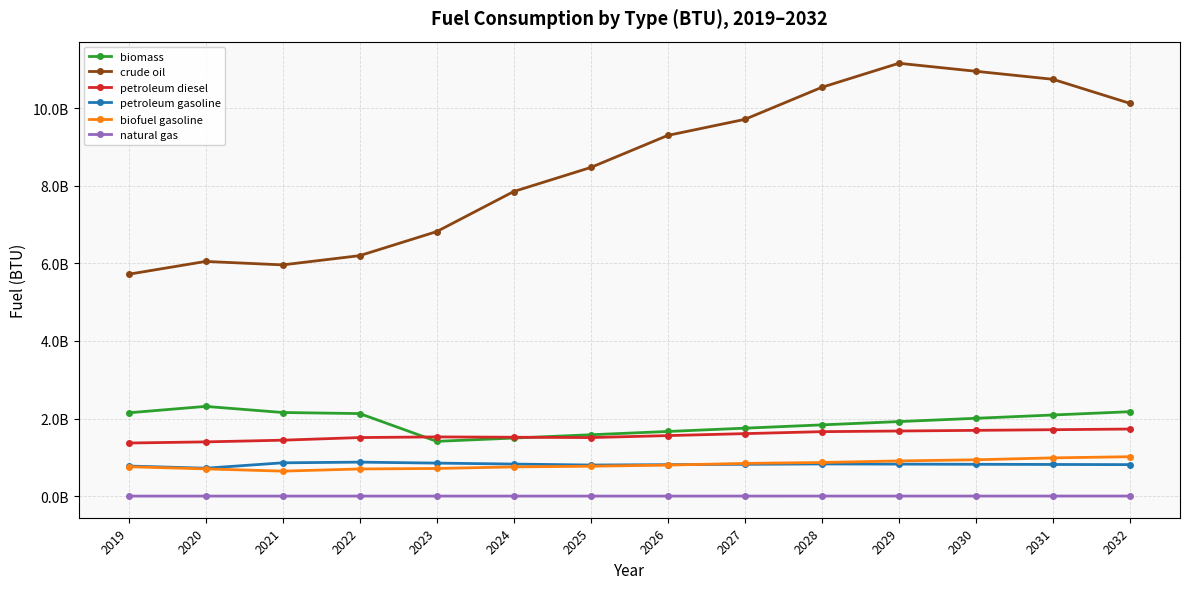

What are all the series names shown in the legend?

biomass, crude oil, petroleum diesel, petroleum gasoline, biofuel gasoline, natural gas